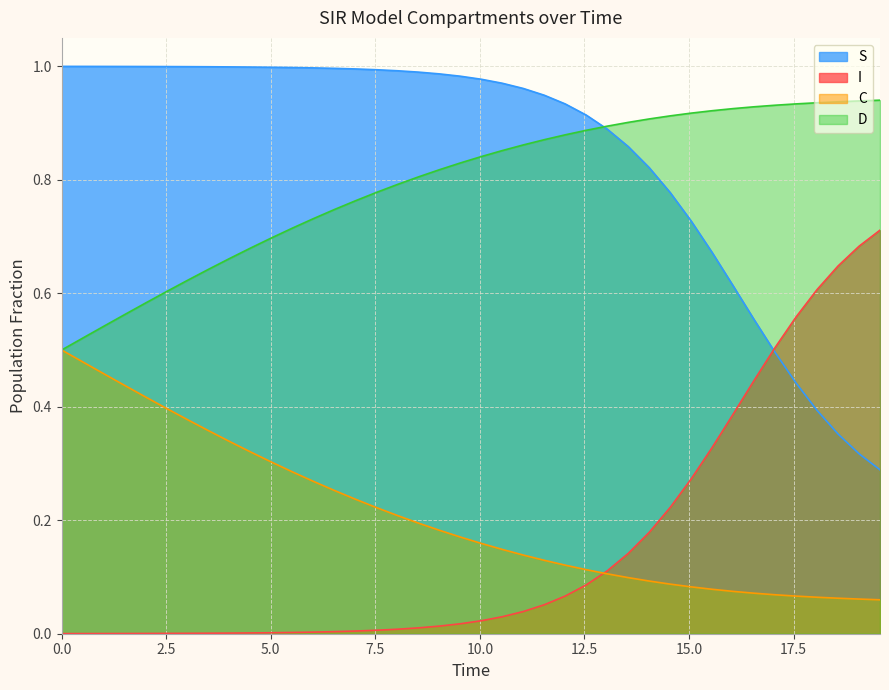

Reading left to right, transcribe all the data shown in this chart.

S: 1.0	1.0	1.0	1.0	1.0	1.0	1.0	1.0	1.0	1.0	1.0	1.0	1.0	1.0	1.0	1.0	1.0	1.0	1.0	1.0	1.0	1.0	1.0	0.9	0.9	0.9	0.9	0.9	0.8	0.8	0.7	0.7	0.6	0.6	0.5	0.4	0.4	0.4	0.3	0.3
I: 0.0	0.0	0.0	0.0	0.0	0.0	0.0	0.0	0.0	0.0	0.0	0.0	0.0	0.0	0.0	0.0	0.0	0.0	0.0	0.0	0.0	0.0	0.0	0.1	0.1	0.1	0.1	0.1	0.2	0.2	0.3	0.3	0.4	0.4	0.5	0.6	0.6	0.6	0.7	0.7
C: 0.5	0.5	0.5	0.4	0.4	0.4	0.4	0.4	0.3	0.3	0.3	0.3	0.3	0.3	0.2	0.2	0.2	0.2	0.2	0.2	0.2	0.1	0.1	0.1	0.1	0.1	0.1	0.1	0.1	0.1	0.1	0.1	0.1	0.1	0.1	0.1	0.1	0.1	0.1	0.1
D: 0.5	0.5	0.5	0.6	0.6	0.6	0.6	0.6	0.7	0.7	0.7	0.7	0.7	0.7	0.8	0.8	0.8	0.8	0.8	0.8	0.8	0.9	0.9	0.9	0.9	0.9	0.9	0.9	0.9	0.9	0.9	0.9	0.9	0.9	0.9	0.9	0.9	0.9	0.9	0.9